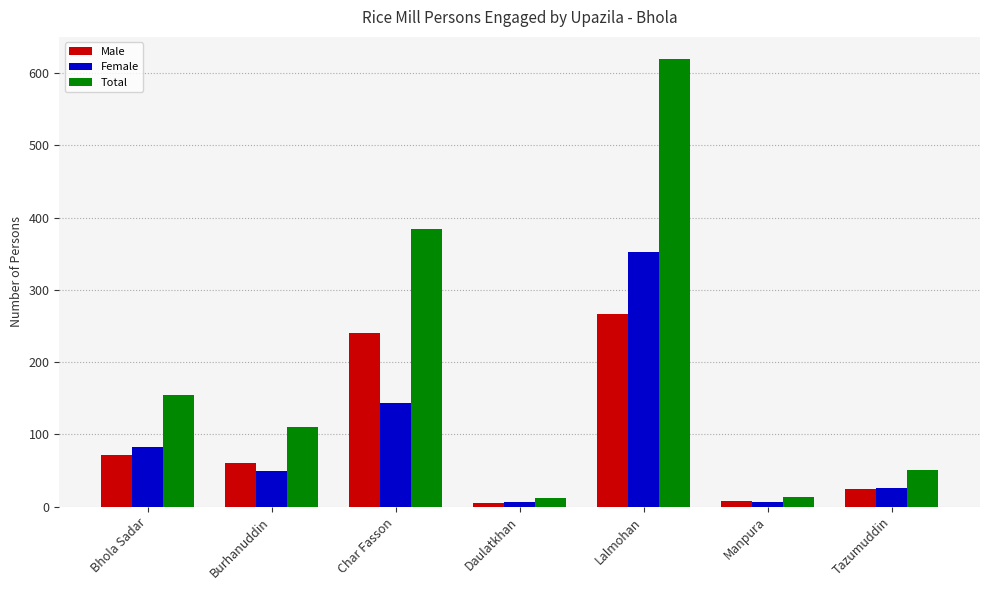

Is the value of Female at Daulatkhan greater than the value of Total at Burhanuddin?

No